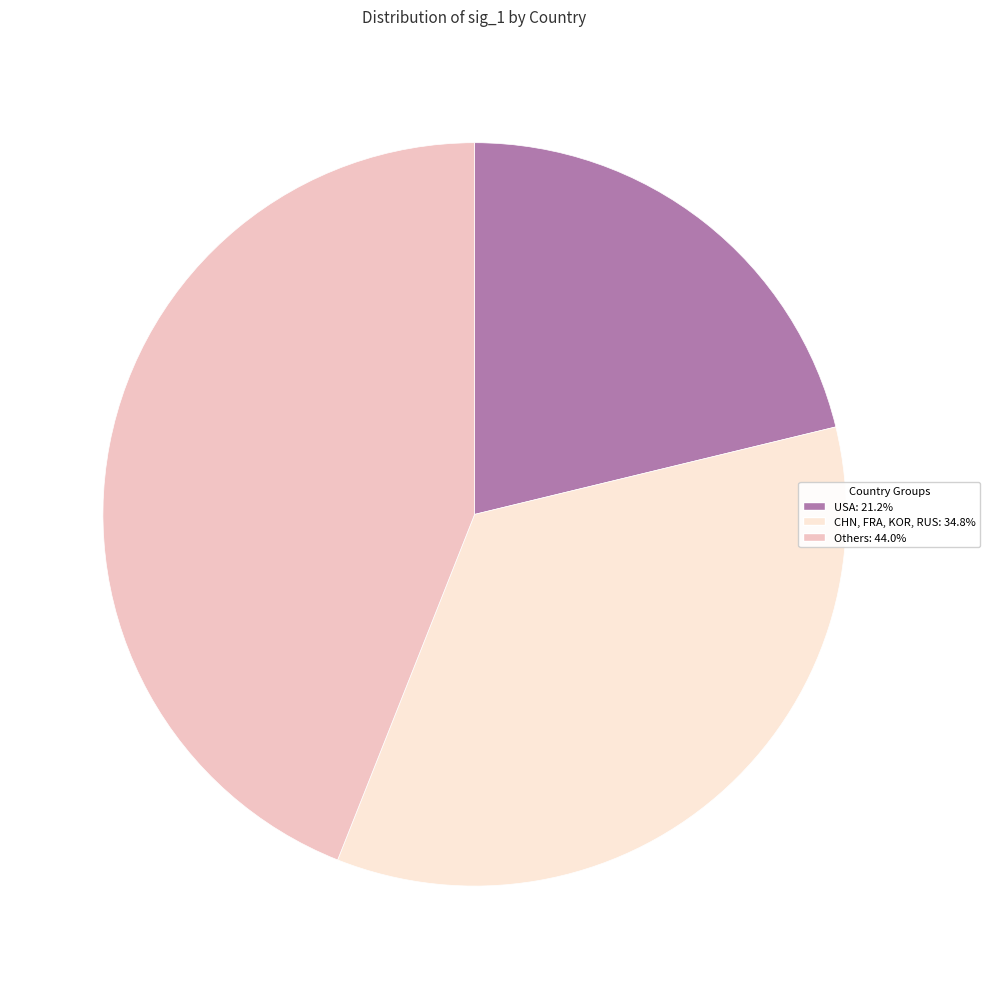

How many segments does this pie chart have?

3